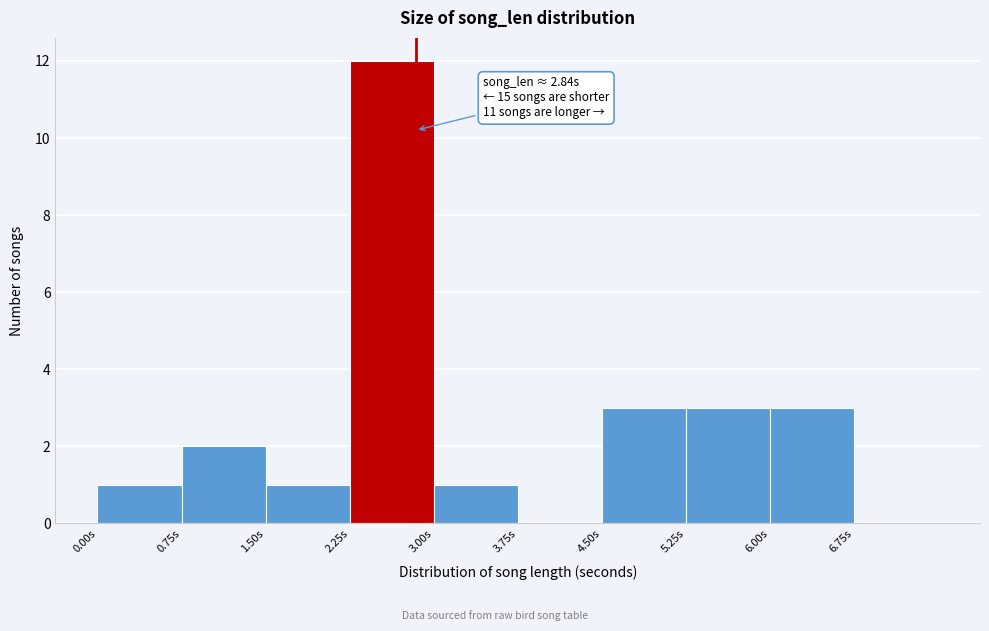

Over which range of the x-axis is the bar tallest?

2.25 to 3.00